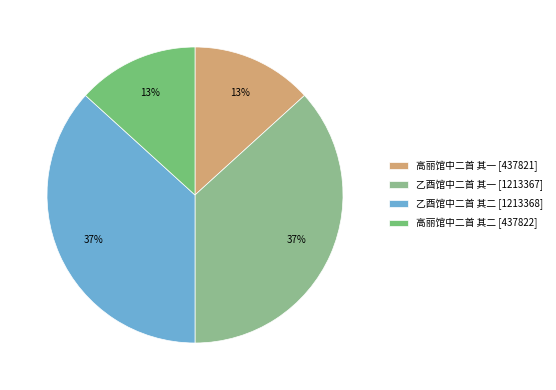

True or false: 乙酉馆中二首 其一 accounts for 37% of the total.

True